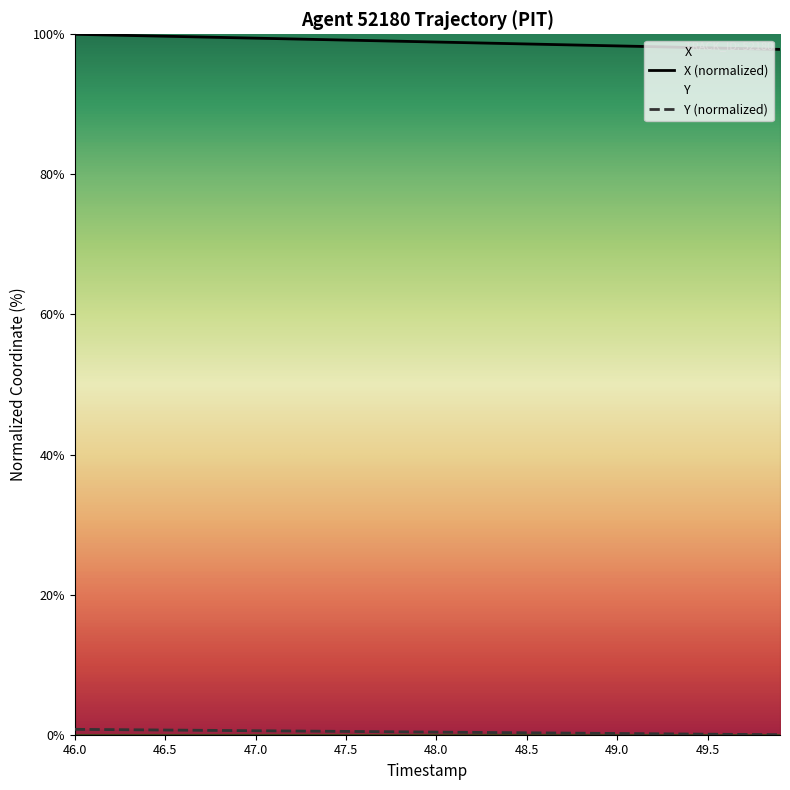

At which category is the sum across all series the highest?

46.0